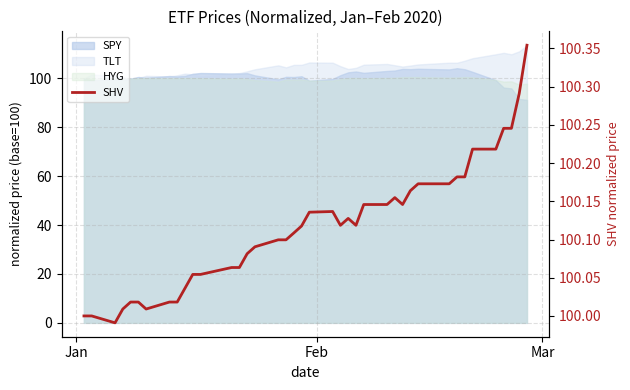

What is the minimum value shown in the chart?

100.0